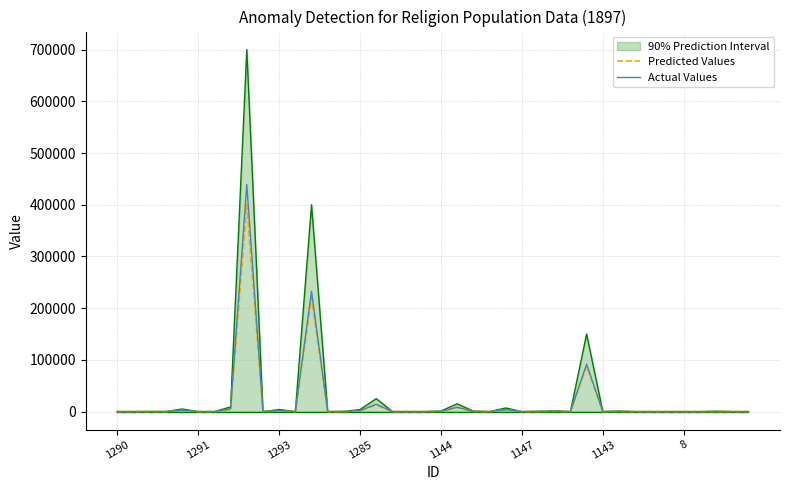

Which series has the largest range (max minus min)?

90% Prediction Interval